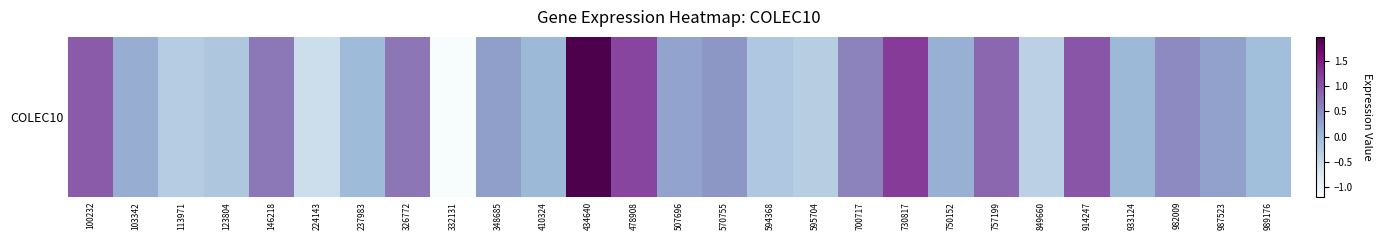

Is it true that the value at 849660 is -0.4?

True